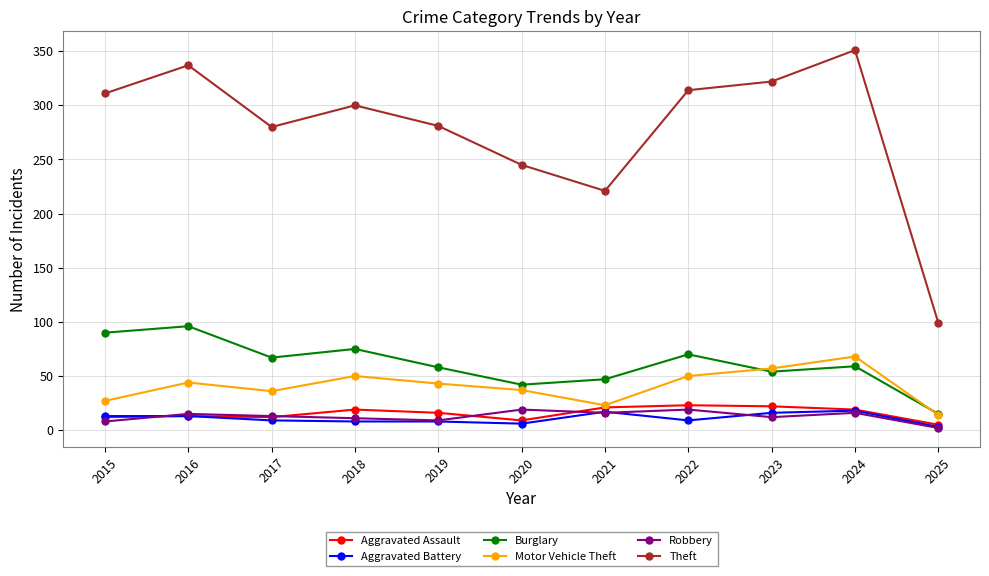

What is the total value across all series at 2023?

483